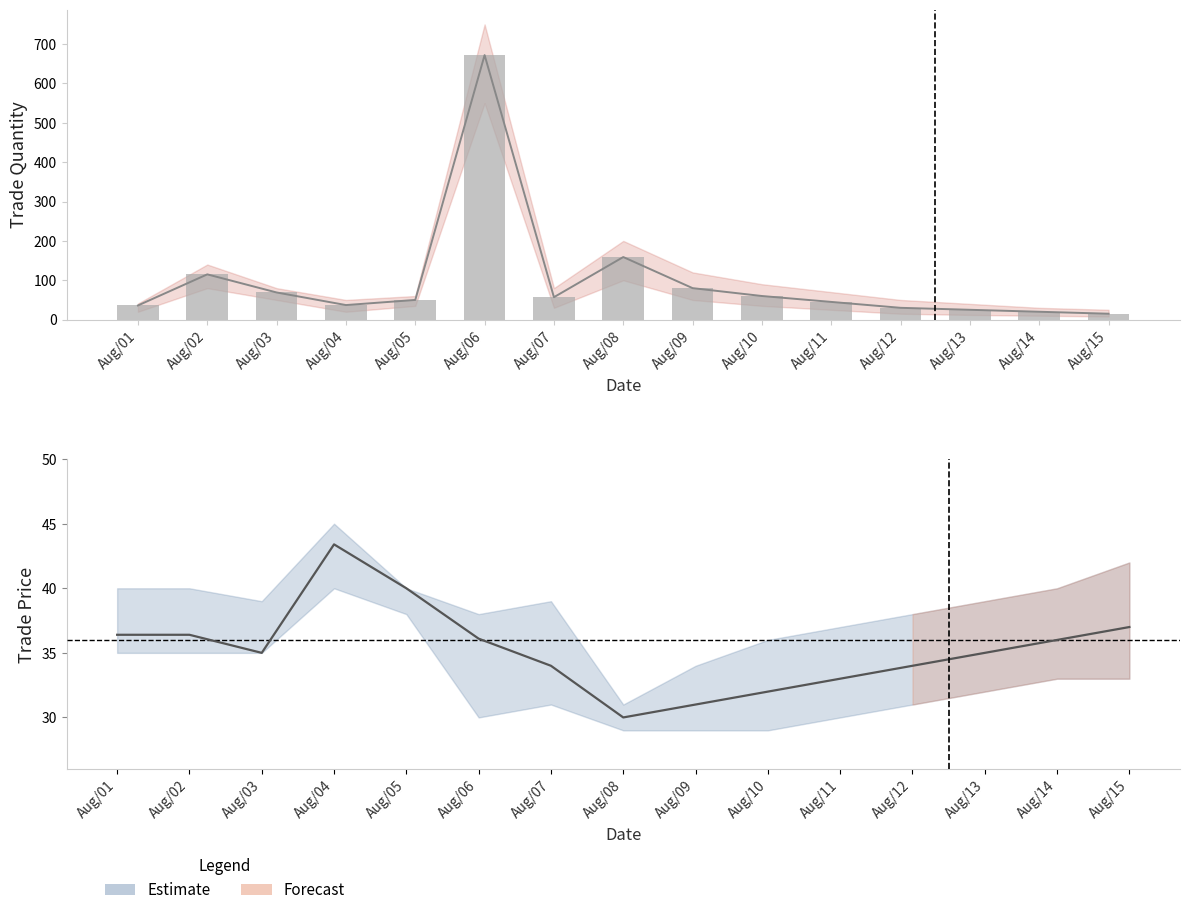

What is the approximate value of trade quantity at Aug/01?

36.0